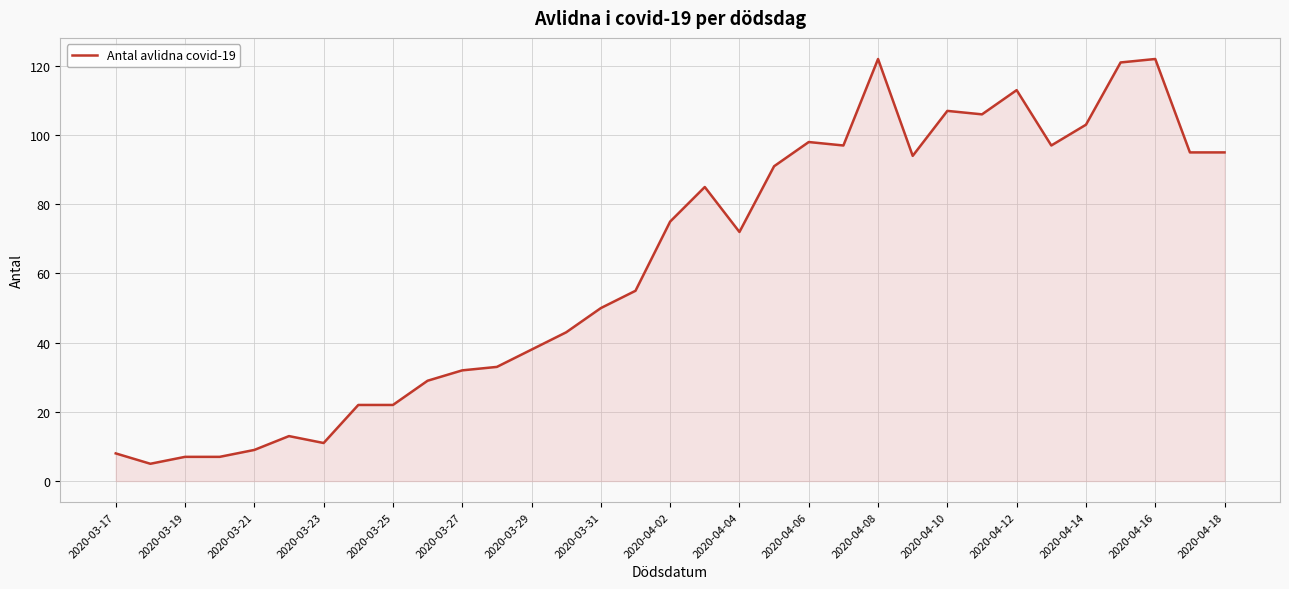

What is the maximum value shown in the chart?

122